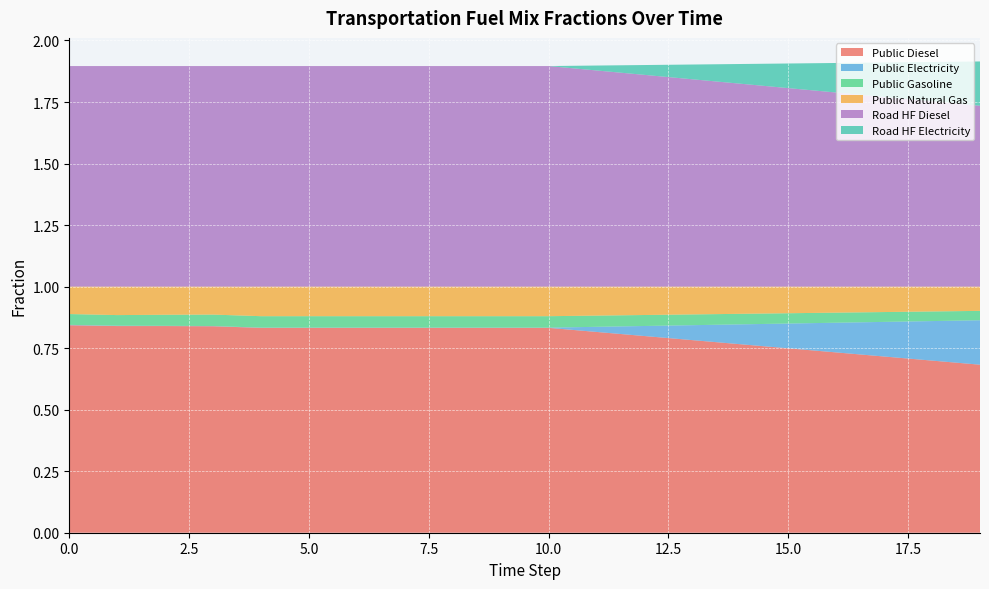

Reading right to left, what are all the values shown in this chart?

frac_trns_fuelmix_public_diesel: 0.7	0.7	0.7	0.7	0.7	0.8	0.8	0.8	0.8	0.8	0.8	0.8	0.8	0.8	0.8	0.8	0.8	0.8	0.8	0.8
frac_trns_fuelmix_public_electricity: 0.2	0.2	0.1	0.1	0.1	0.1	0.1	0.0	0.0	0.0	0.0	0.0	0.0	0.0	0.0	0.0	0.0	0.0	0.0	0.0
frac_trns_fuelmix_public_gasoline: 0.0	0.0	0.0	0.0	0.0	0.0	0.0	0.0	0.0	0.0	0.0	0.0	0.0	0.0	0.0	0.0	0.0	0.0	0.0	0.0
frac_trns_fuelmix_public_natural_gas: 0.1	0.1	0.1	0.1	0.1	0.1	0.1	0.1	0.1	0.1	0.1	0.1	0.1	0.1	0.1	0.1	0.1	0.1	0.1	0.1
frac_trns_fuelmix_road_heavy_freight_diesel: 0.7	0.8	0.8	0.8	0.8	0.8	0.8	0.9	0.9	0.9	0.9	0.9	0.9	0.9	0.9	0.9	0.9	0.9	0.9	0.9
frac_trns_fuelmix_road_heavy_freight_electricity: 0.2	0.2	0.1	0.1	0.1	0.1	0.1	0.0	0.0	0.0	0.0	0.0	0.0	0.0	0.0	0.0	0.0	0.0	0.0	0.0